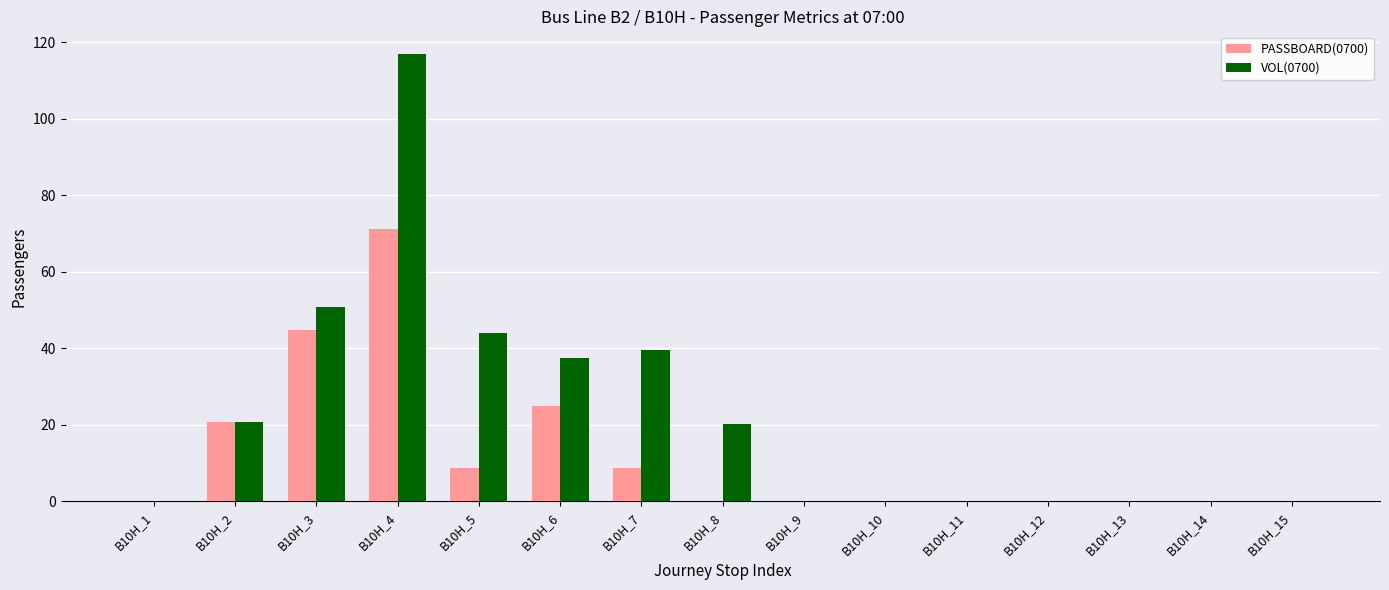

What is the average value of the VOL(0700) series?

22.0